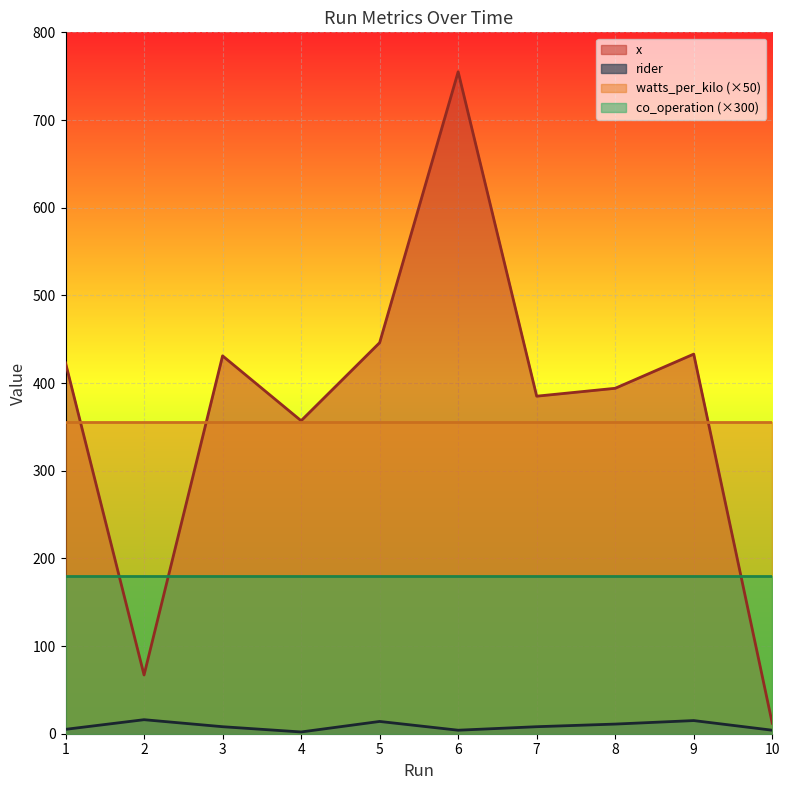

Where is the first local maximum for rider?

2